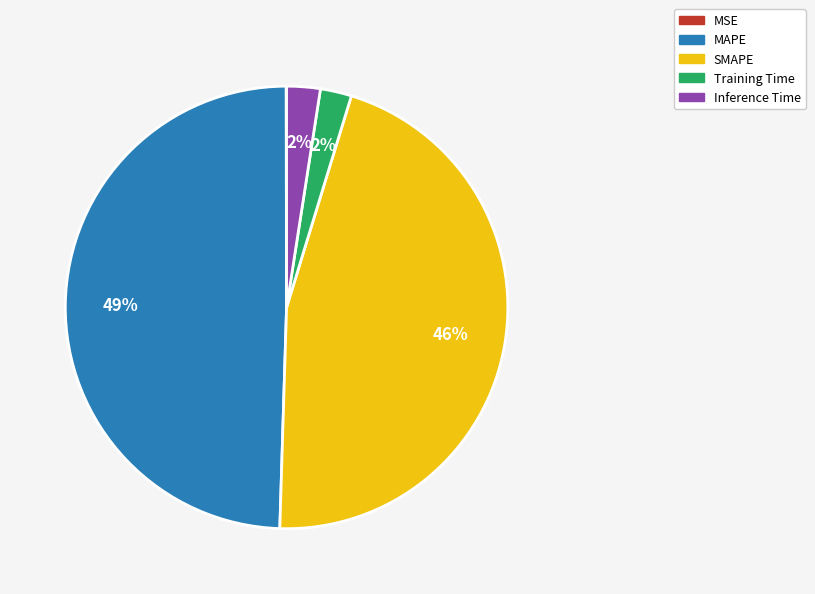

What is the largest slice in the pie chart?

MAPE